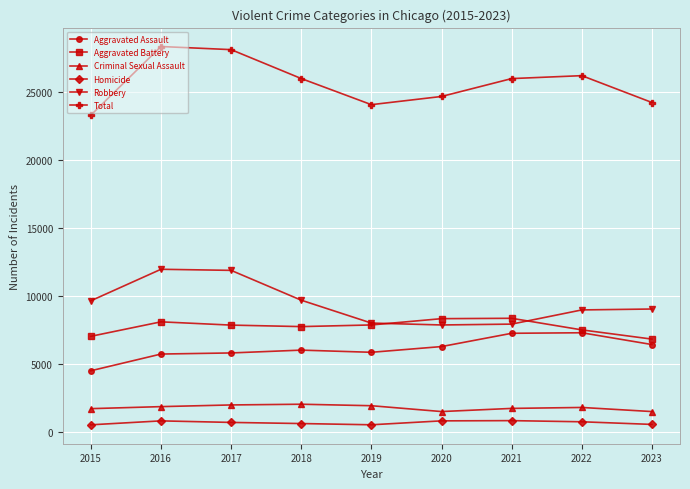

How many interior local peaks does the Total series have?

2